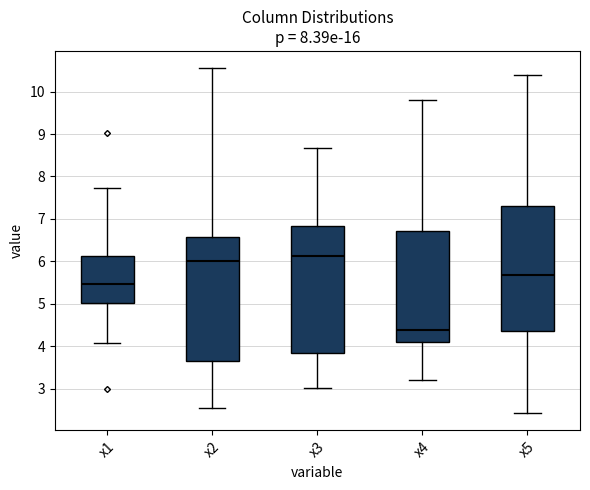

Which box's median line is the lowest?

x4